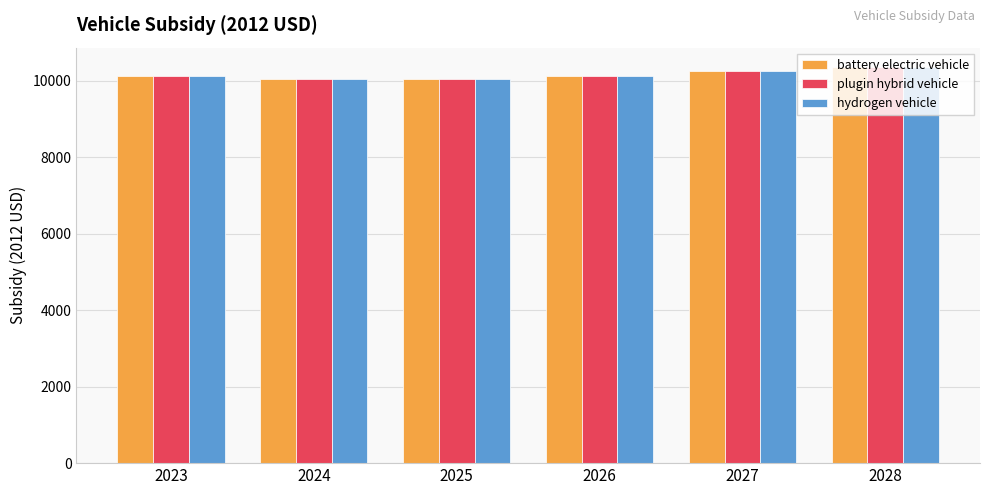

What is the highest value of the plugin hybrid vehicle series?

10350.8